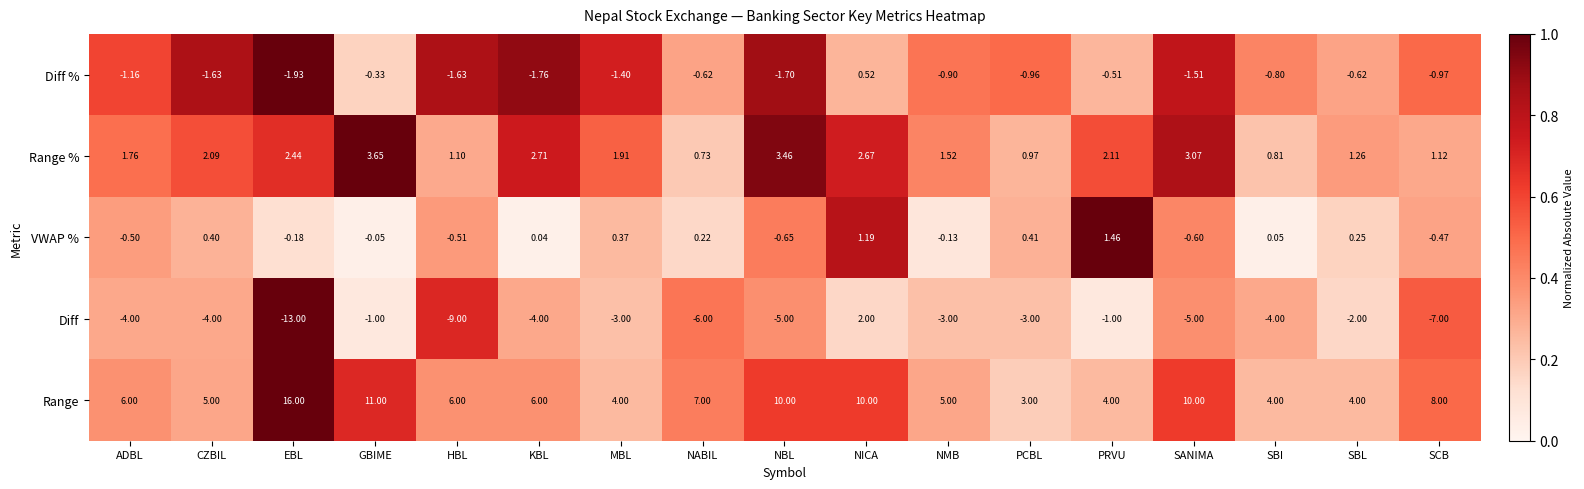

Which series changed the most between KBL and NABIL?

Diff